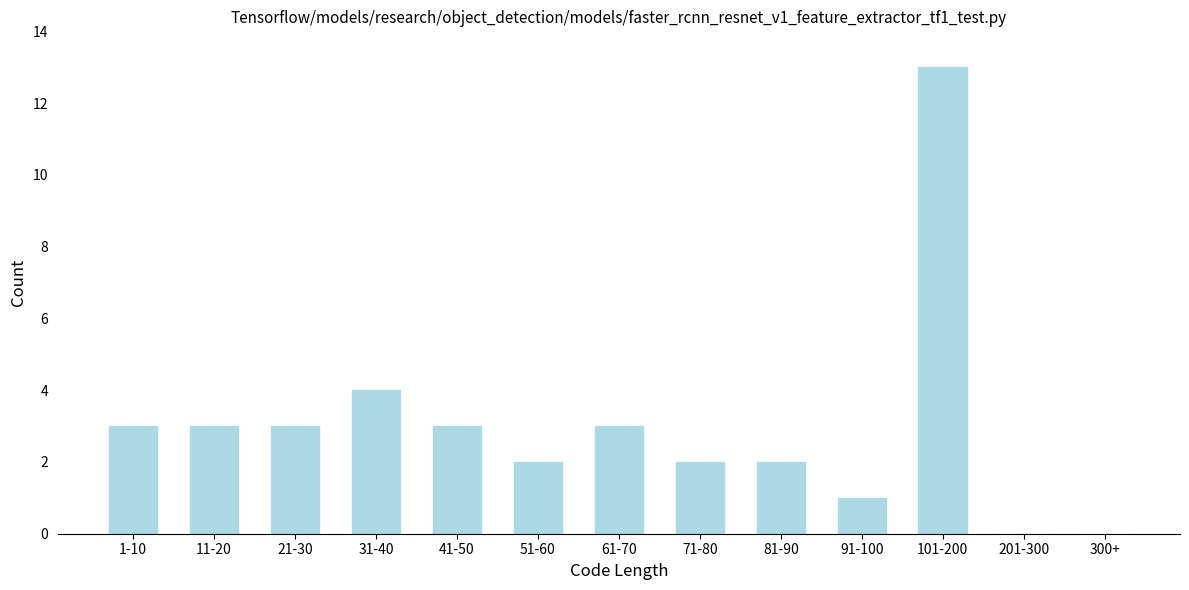

Reading left to right, transcribe all the data shown in this chart.

1-10=3	11-20=3	21-30=3	31-40=4	41-50=3	51-60=2	61-70=3	71-80=2	81-90=2	91-100=1	101-200=13	201-300=0	300+=0